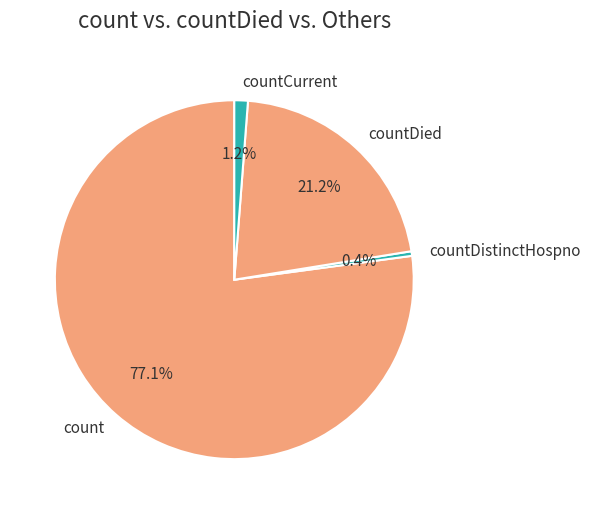

What is the ratio of the value at count to the value at countDied?

3.6